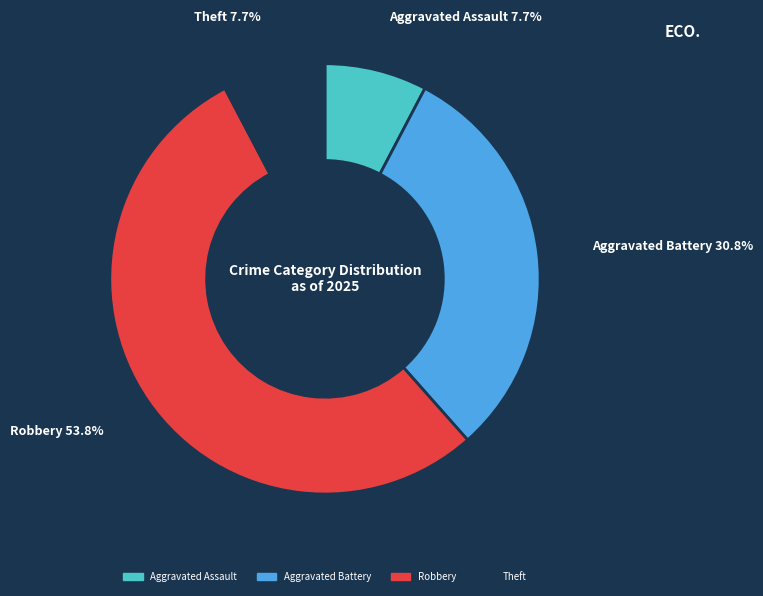

Is there any slice that represents more than half of the pie?

Yes